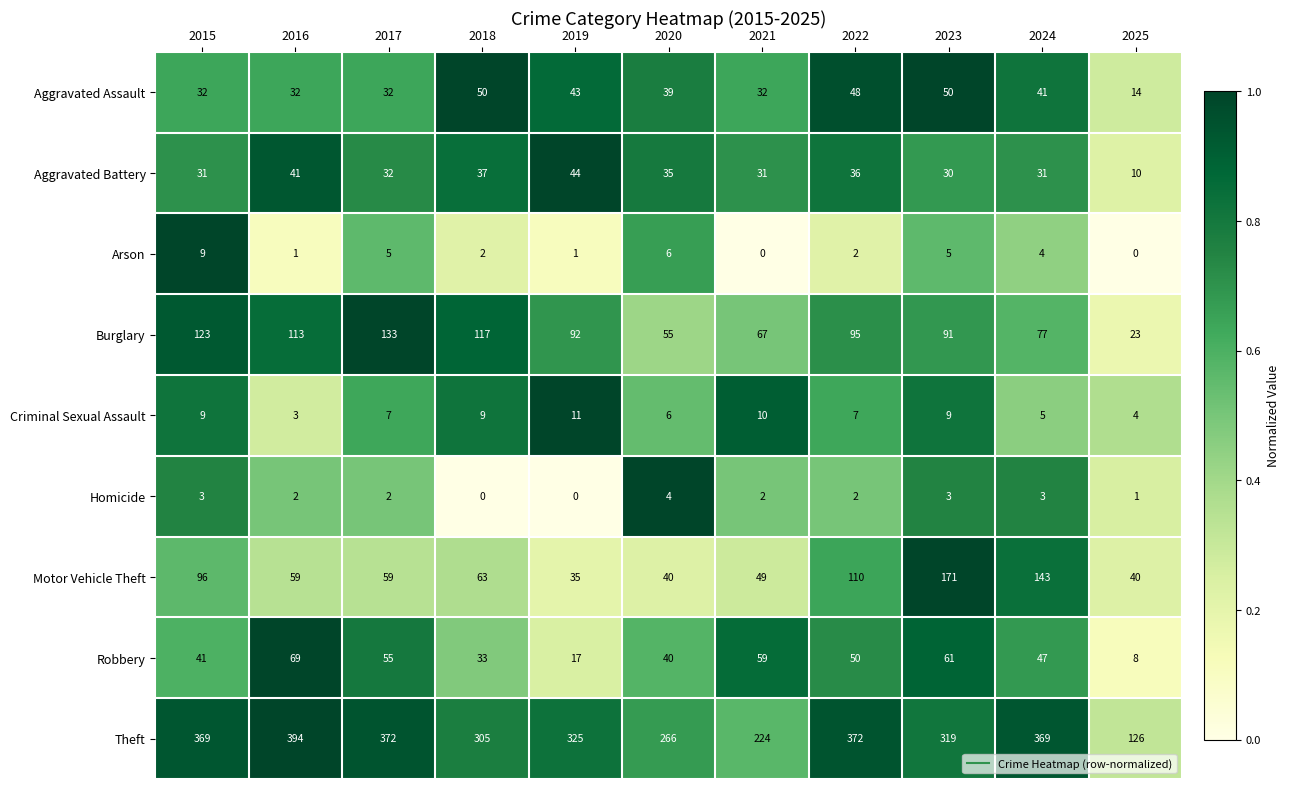

Which series has the largest range (max minus min)?

Theft